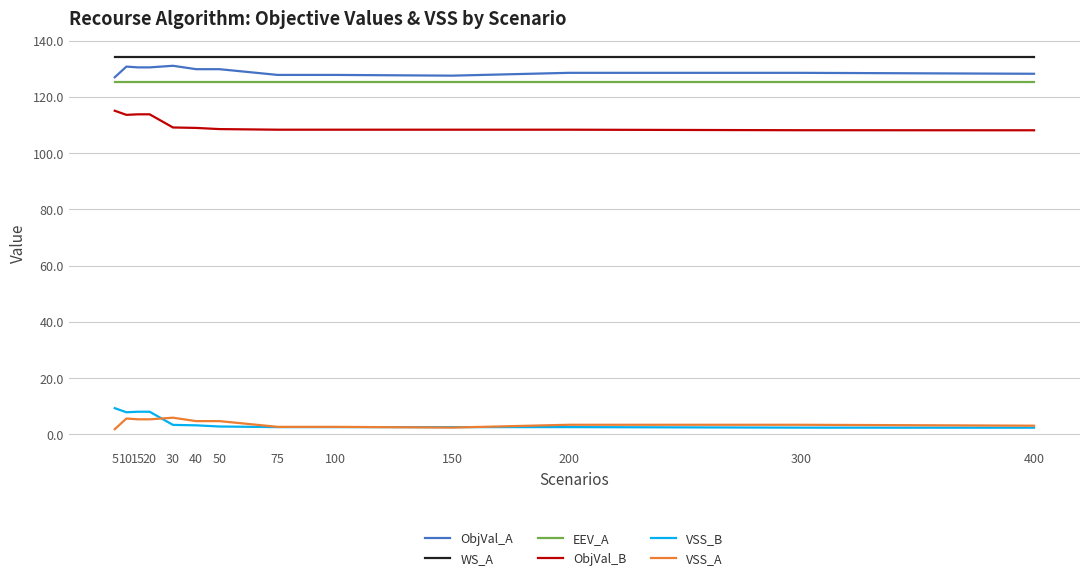

The WS_A series shows 36.2 at 5. True or false?

False